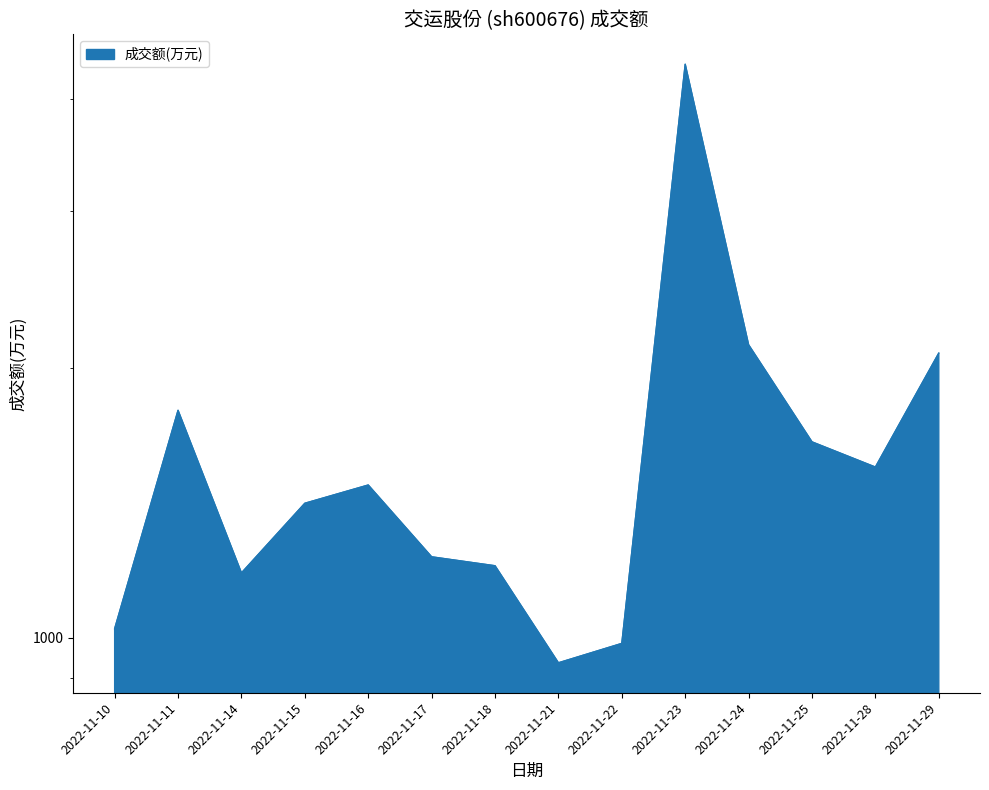

Reading left to right, extract all data points from this chart.

1023	1795	1181	1413	1481	1231	1203	937	985	4376	2125	1655	1551	2080